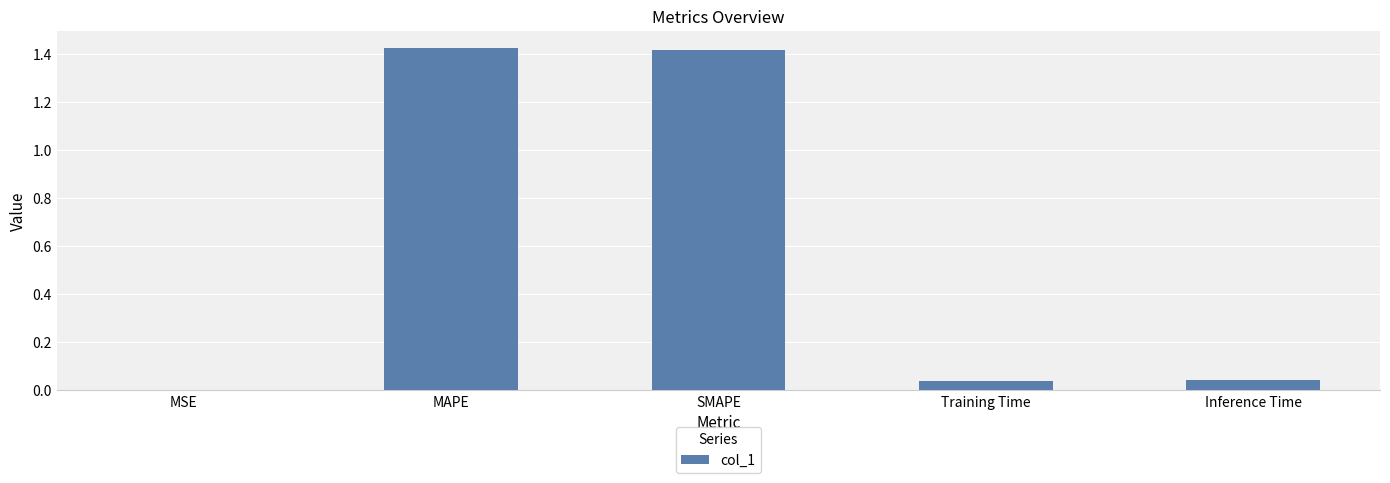

What is the sum of the values at Training Time and SMAPE?

1.5